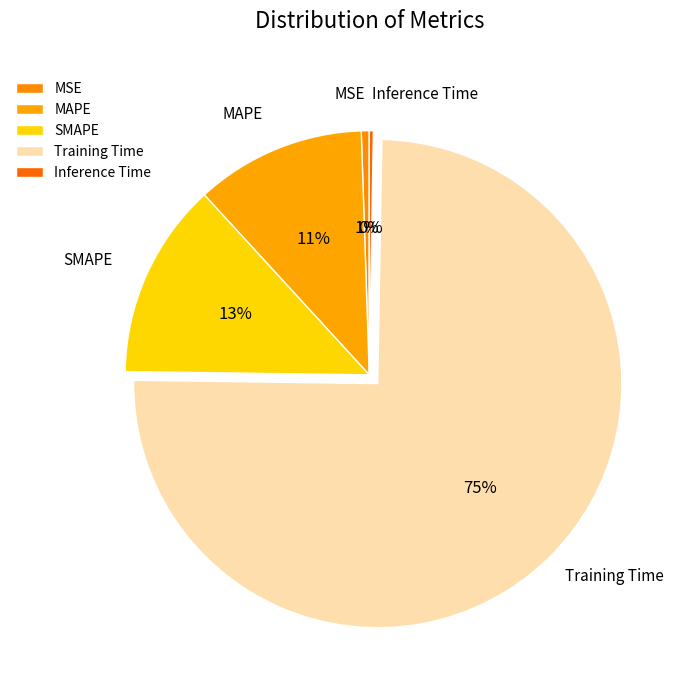

Do MSE and Training Time together represent more than half of the pie?

Yes